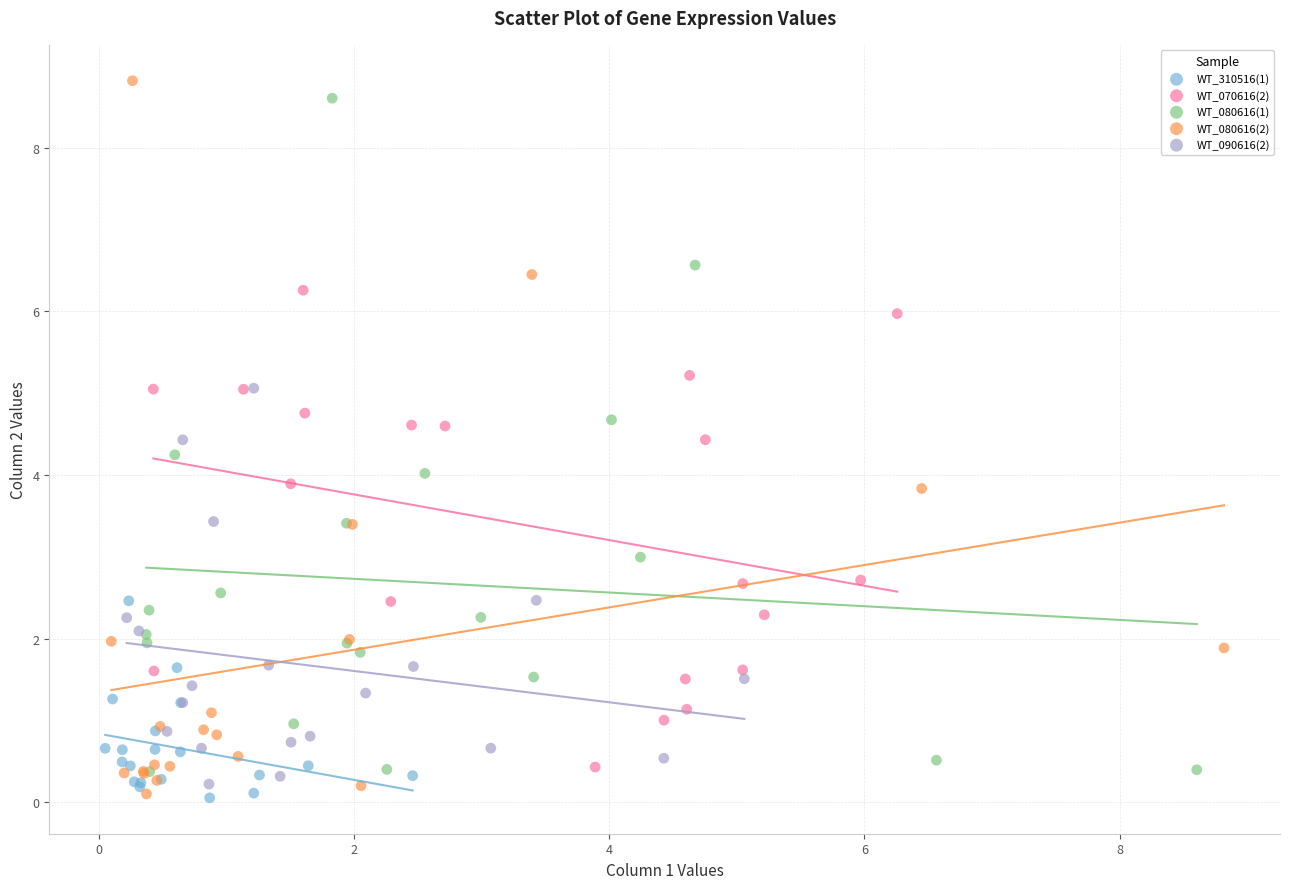

What are all the series names shown in the legend?

WT_310516(1), WT_070616(2), WT_080616(1), WT_080616(2), WT_090616(2)